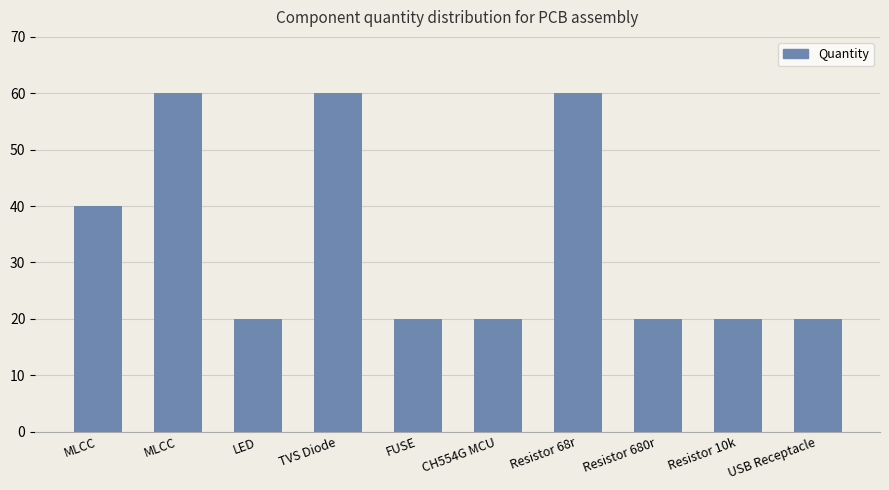

Does the chart contain stacked bars?

No